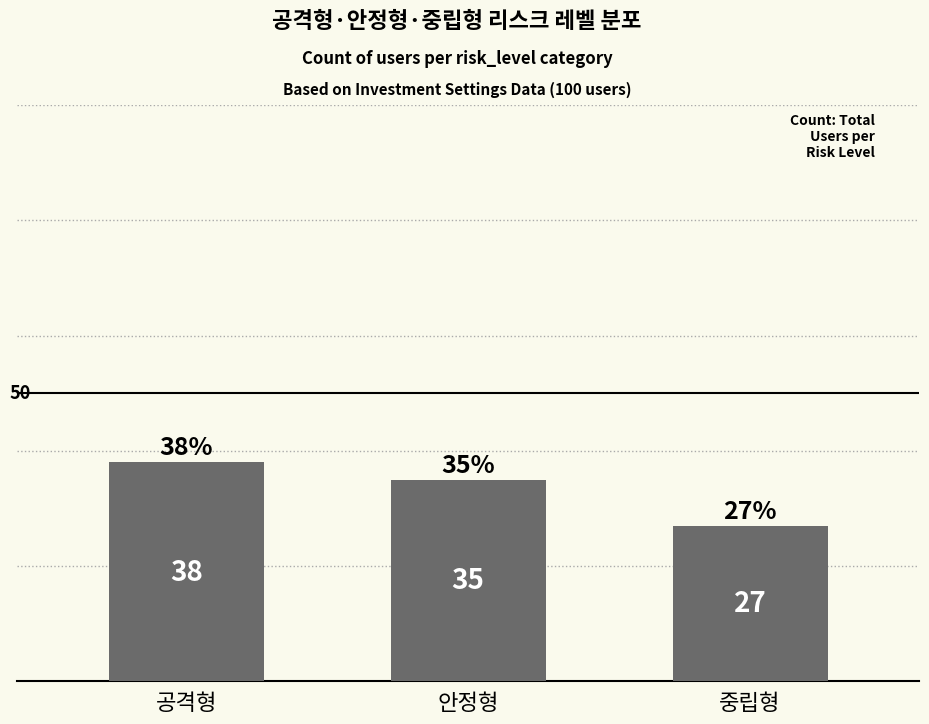

List the labels in order of value, largest first.

공격형, 안정형, 중립형